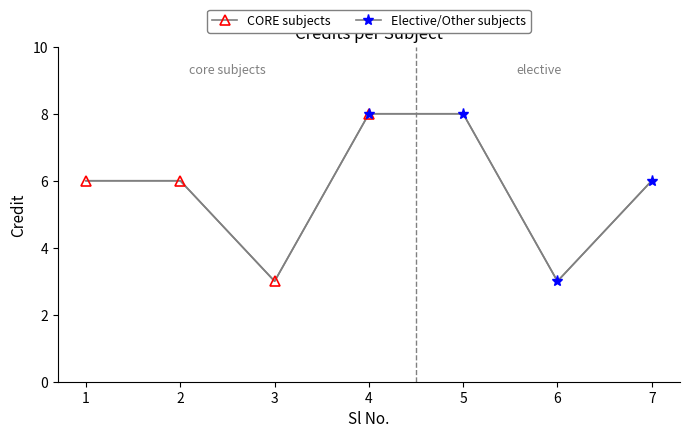

How many Elective/Other subjects values are between 6 and 8?

3